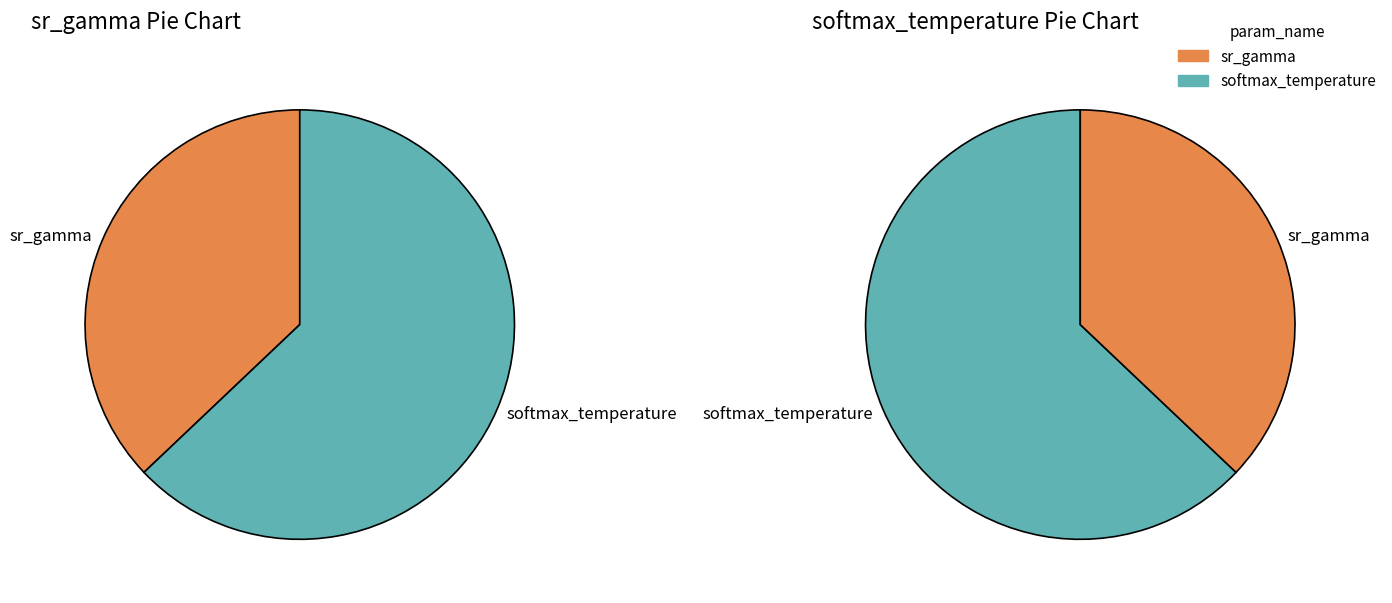

At 2, list the series in order from largest to smallest.

softmax_temperature, sr_gamma